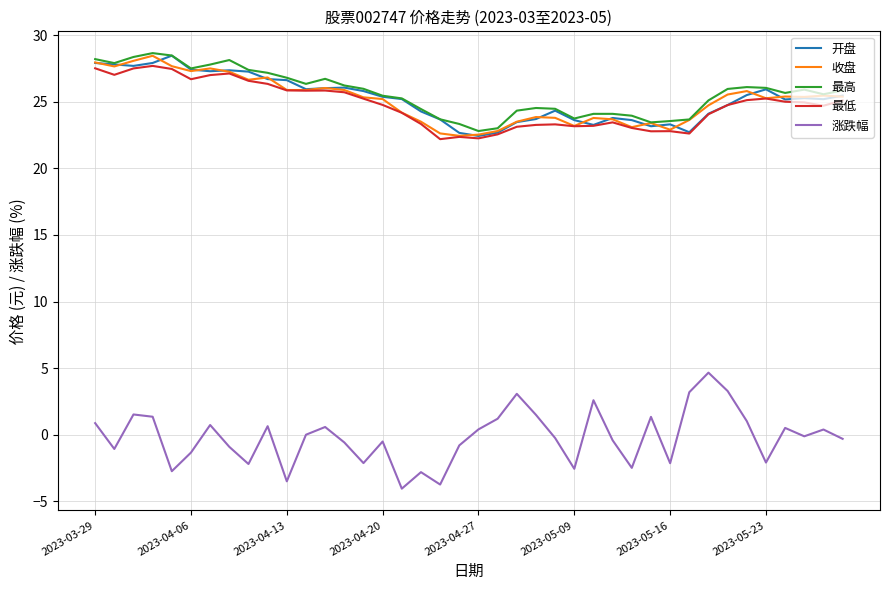

What is the sum of all 涨跌幅 values?

-7.9